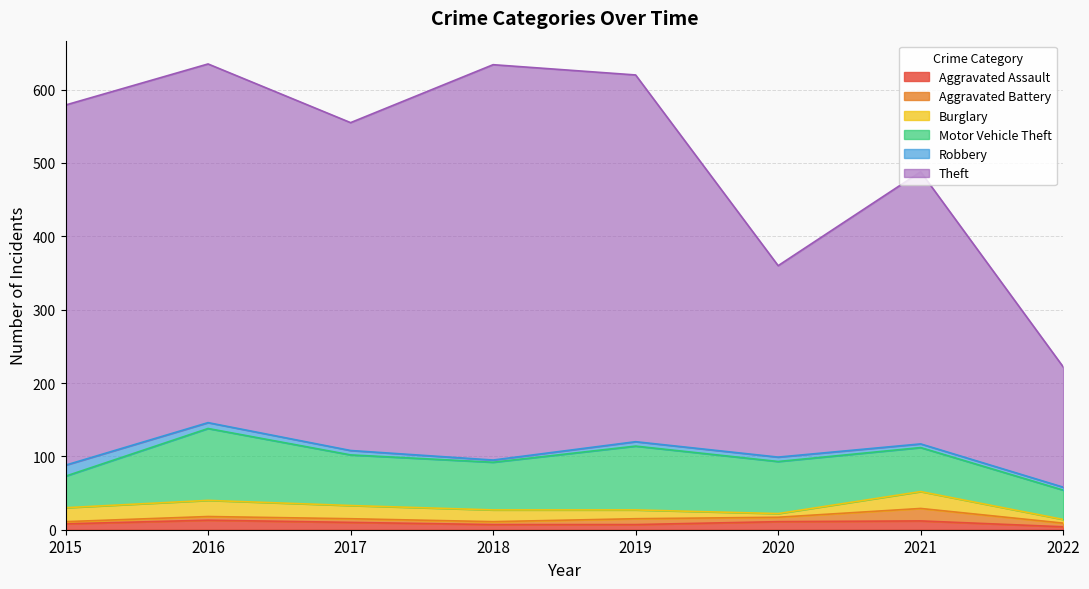

At which label is Theft closest to 351?

2021